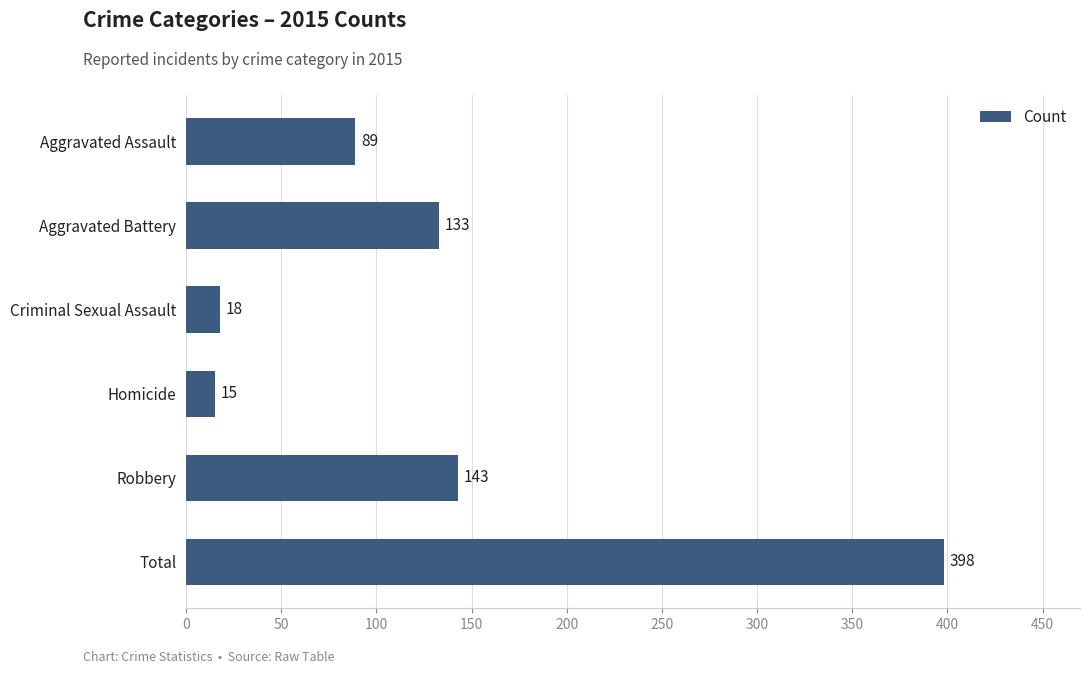

What position from the bottom is Homicide?

3